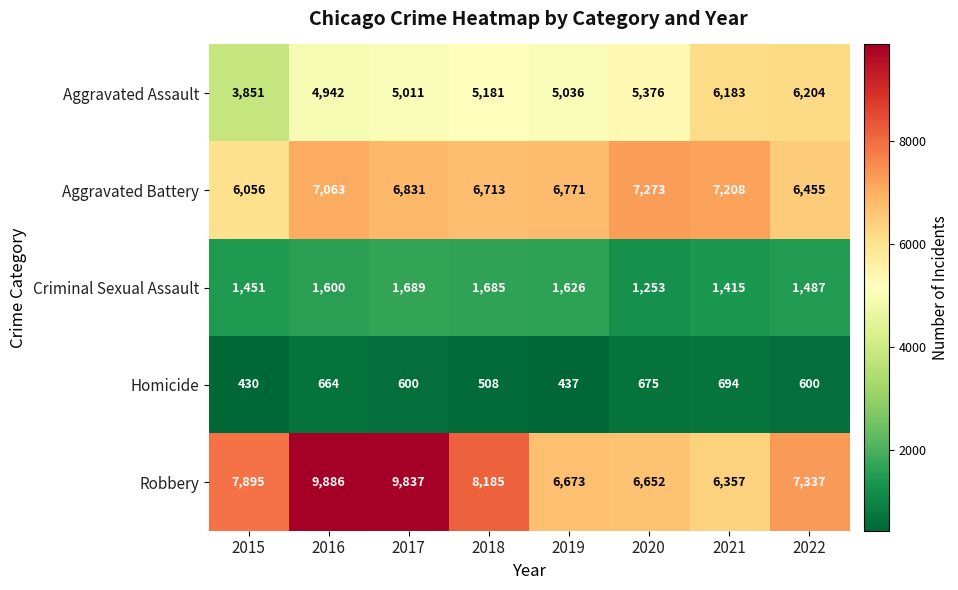

What is the total value across all series at 2022?

22083